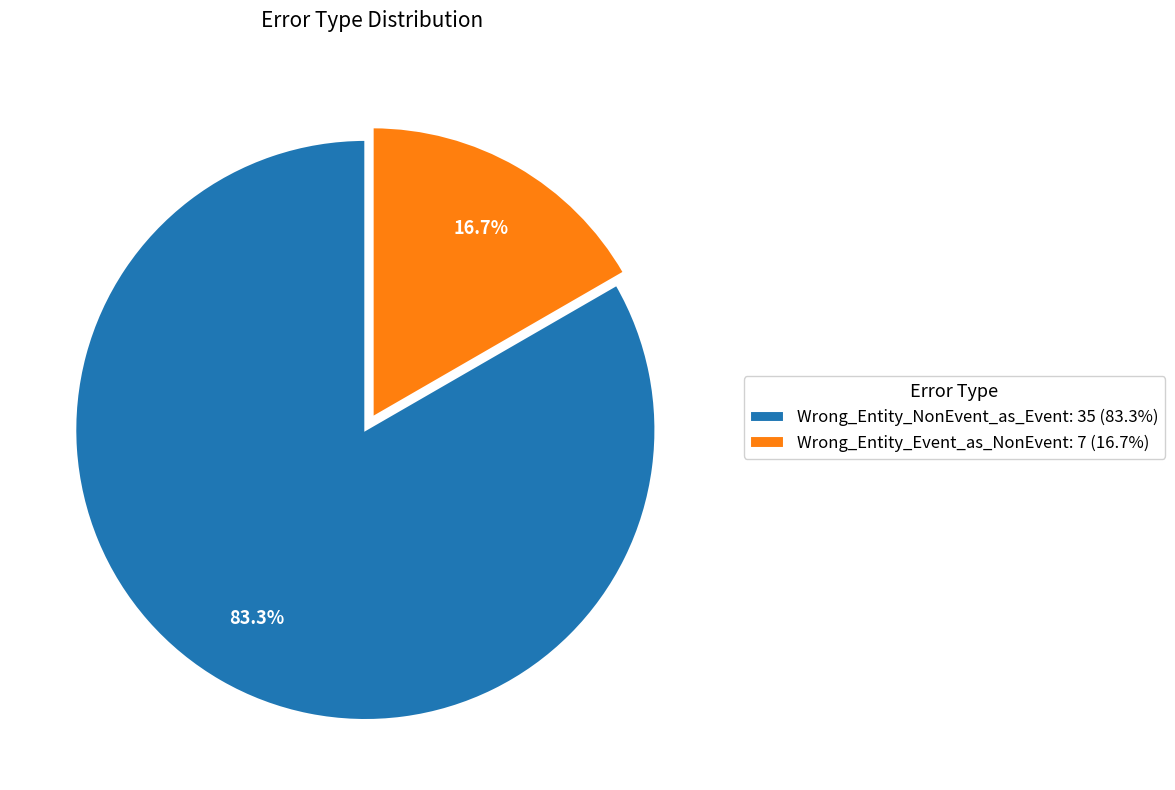

What is the majority slice?

Wrong_Entity_NonEvent_as_Event